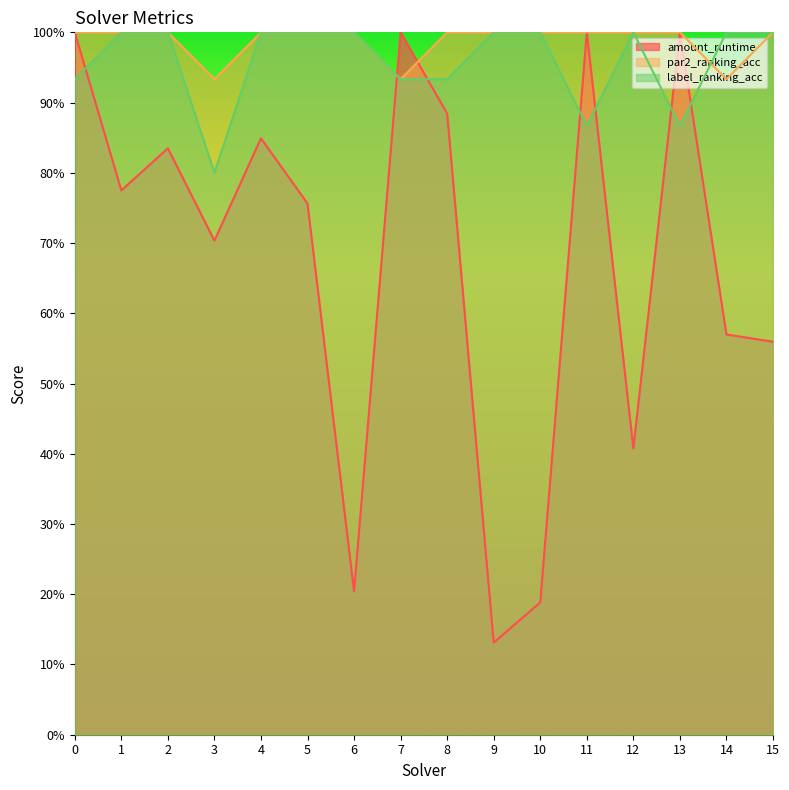

Count the label_ranking_acc values in the range 0 to 1.

16